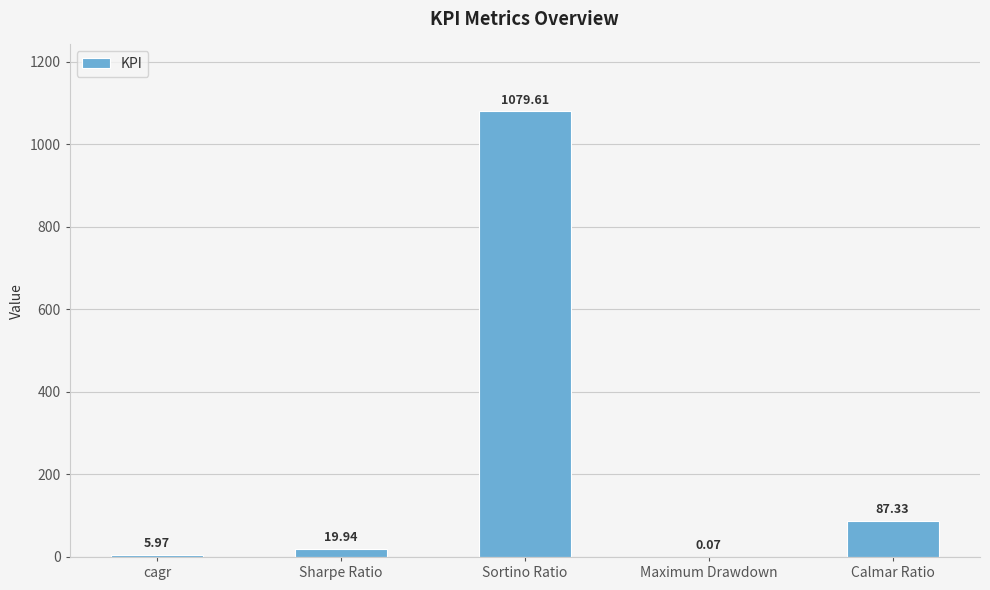

What is the sum of the values at cagr and Sharpe Ratio?

25.9